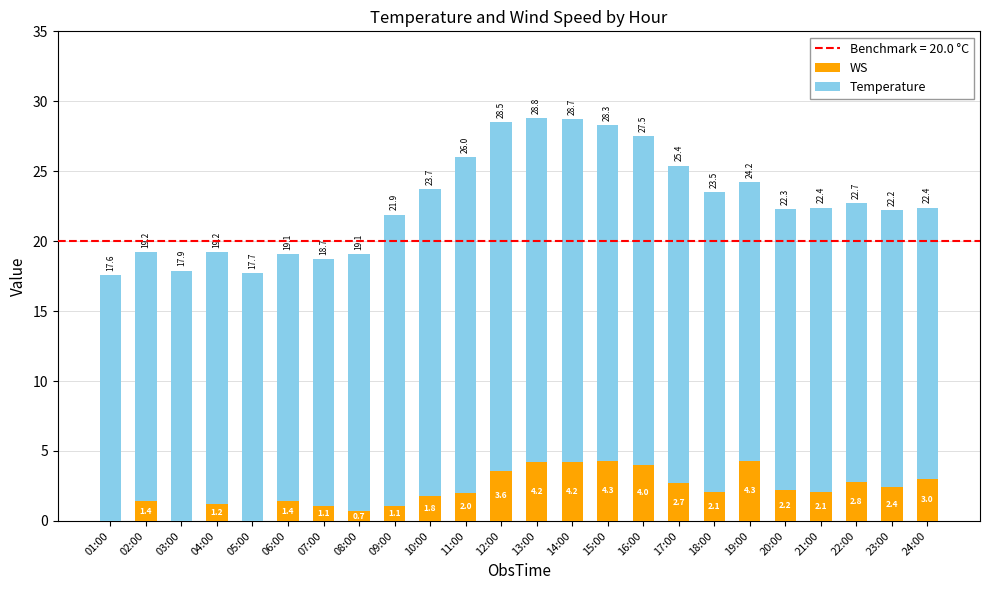

What is the sum of the WS values at 14:00 and 22:00?

7.0